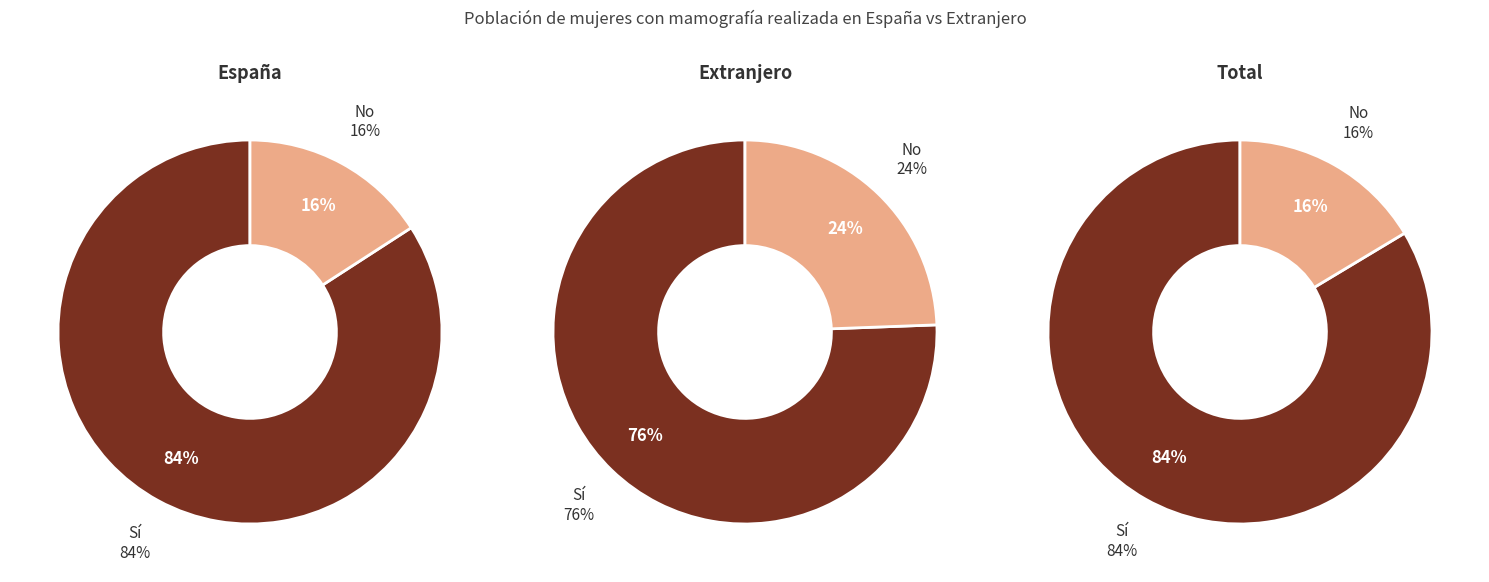

What is the largest slice in the pie chart?

Sí